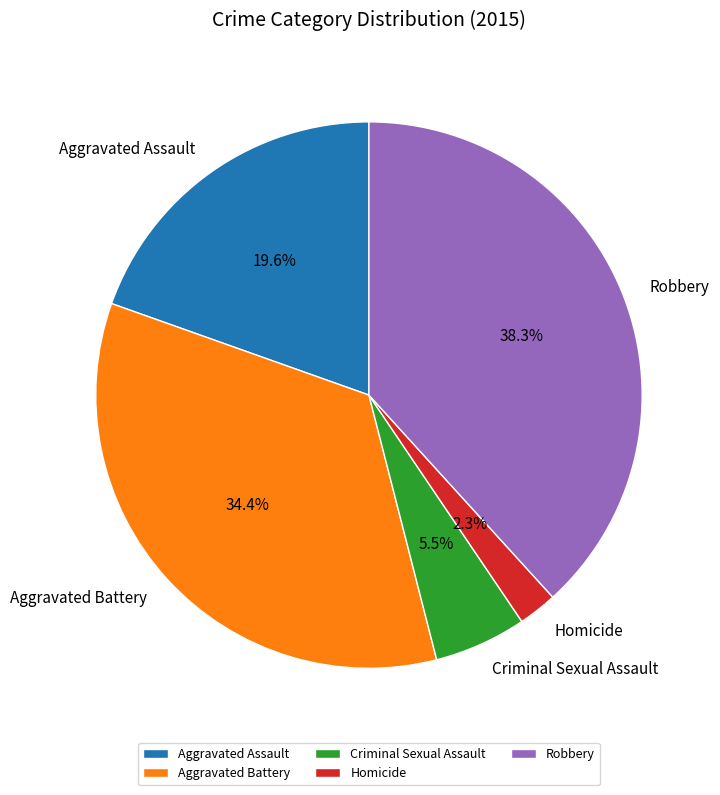

Is it true that Homicide is 2% of the pie?

True